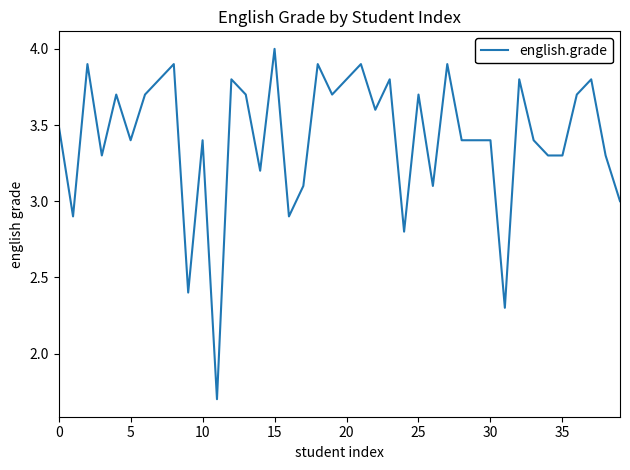

What is the greatest value displayed?

4.0